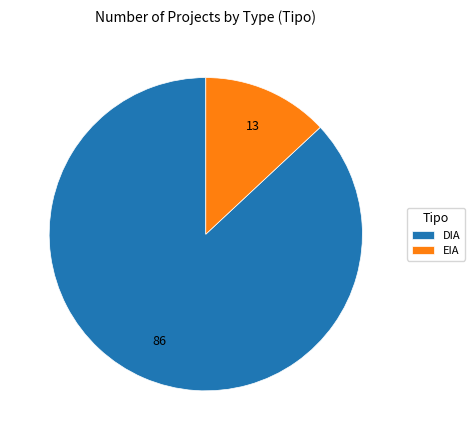

Do EIA and DIA together represent more than half of the pie?

Yes